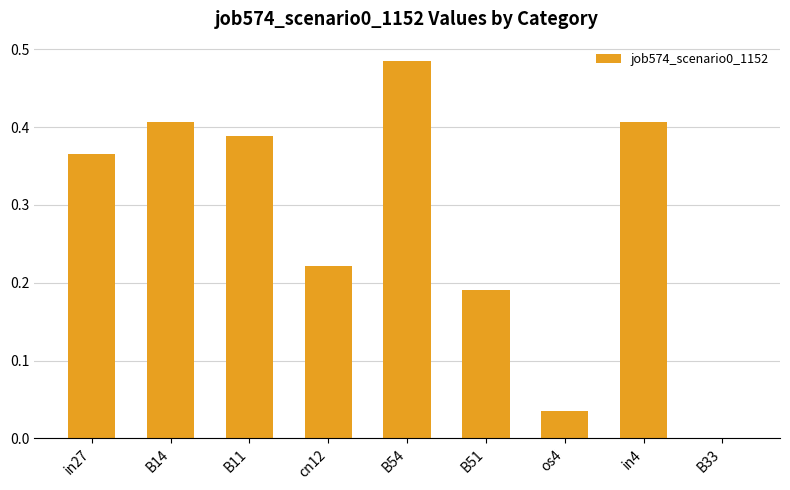

Is it true that the value at os4 is 0.1?

False